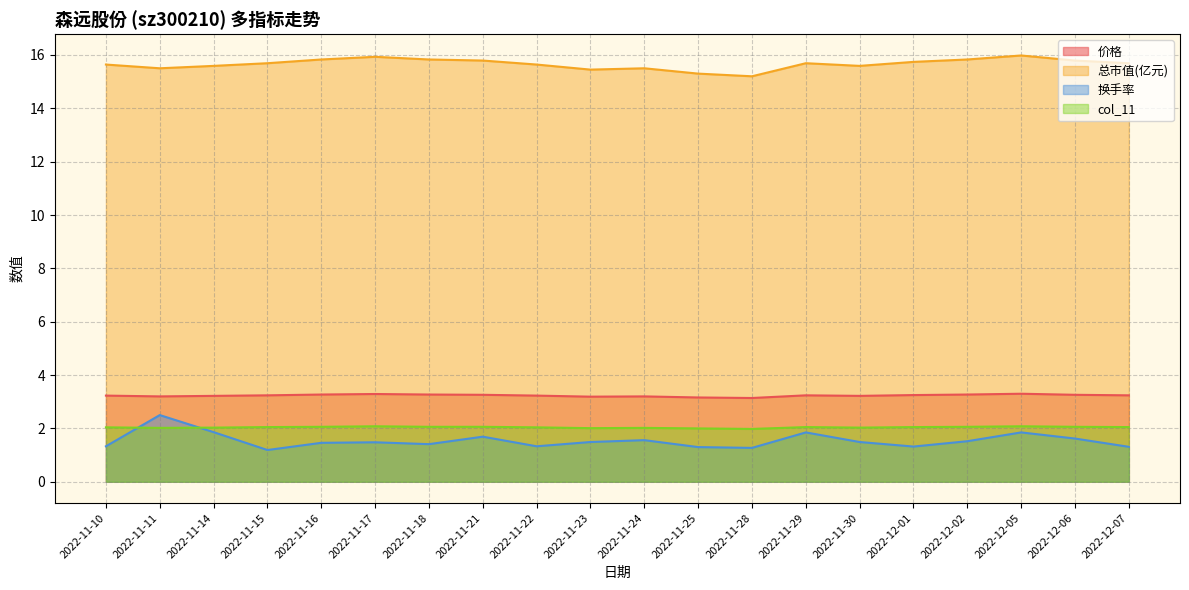

Which category has the highest value in the 换手率 series?

2022-11-11